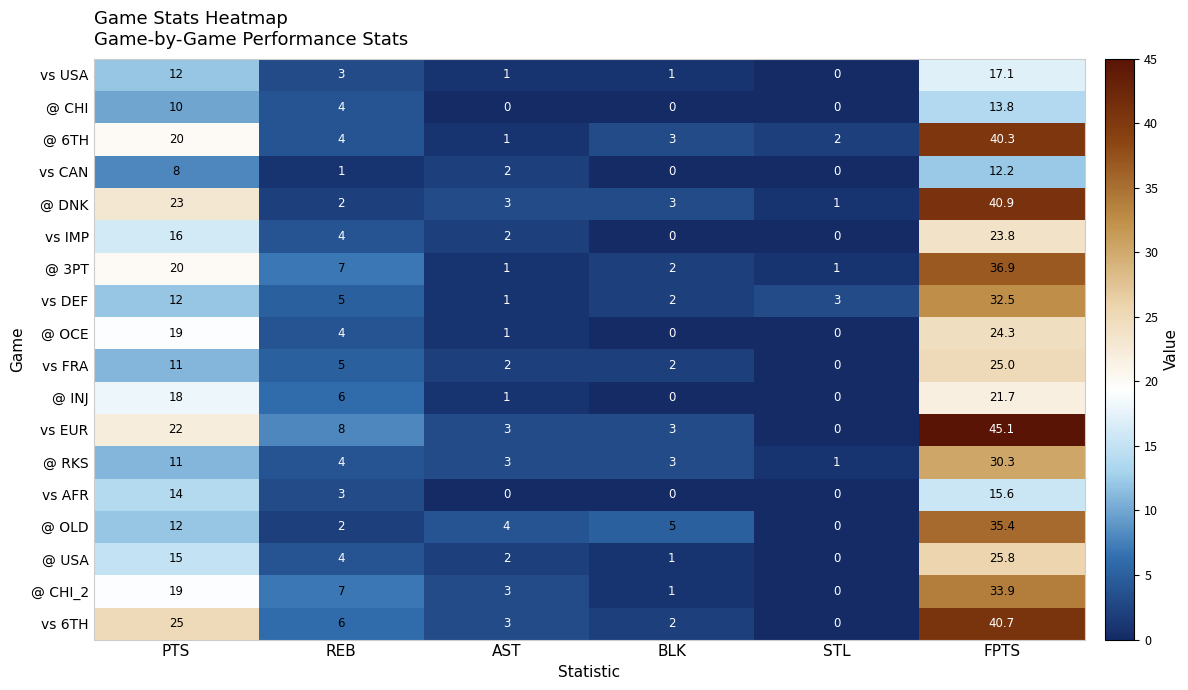

What is the difference between the highest and lowest values at BLK?

5.0